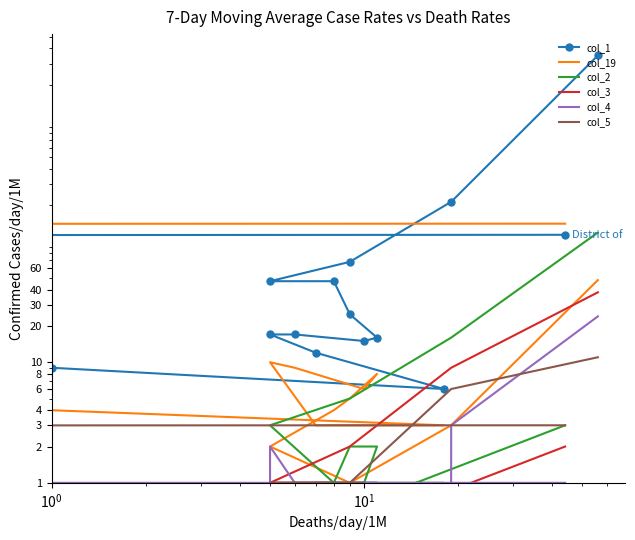

What is the sum of all col_19 values?

366